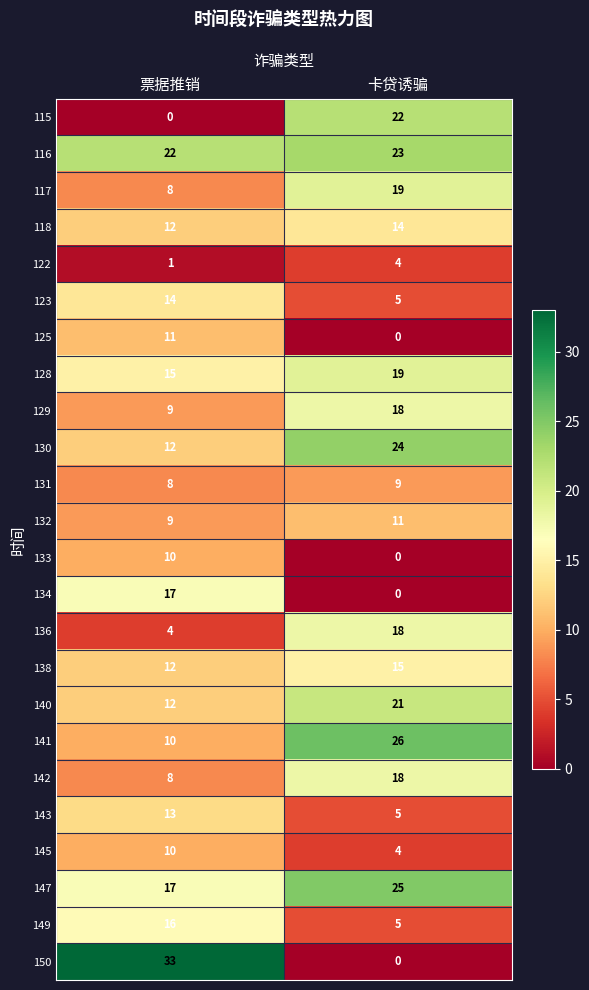

Which series has the largest total across all categories?

116